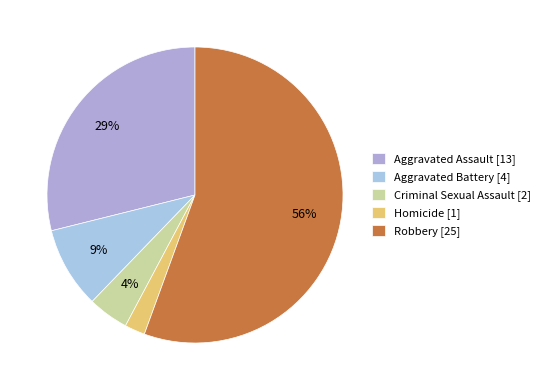

Which slice represents more than half of the pie?

Robbery